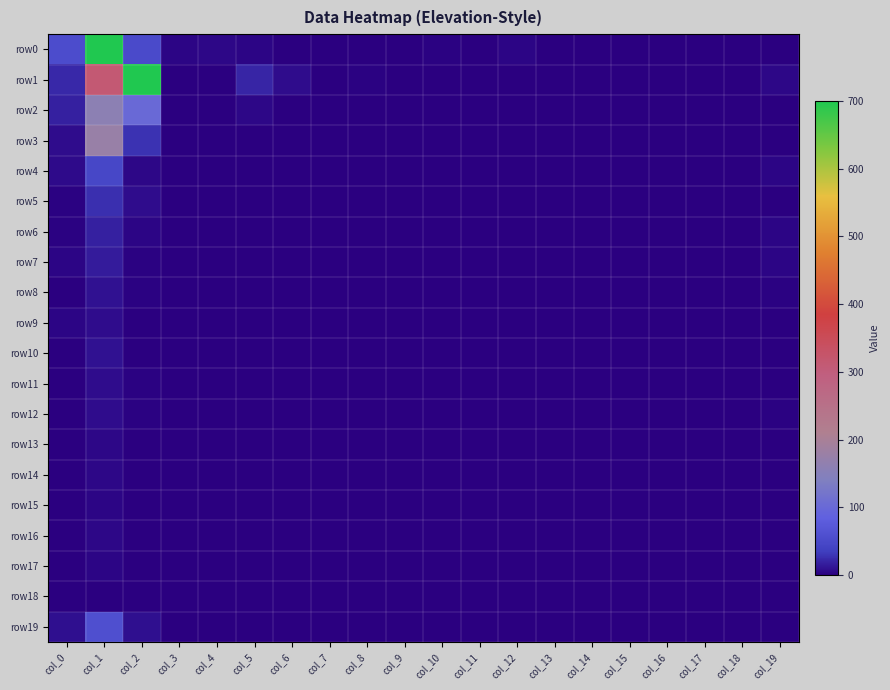

Which label corresponds to the largest value in the chart?

col_1